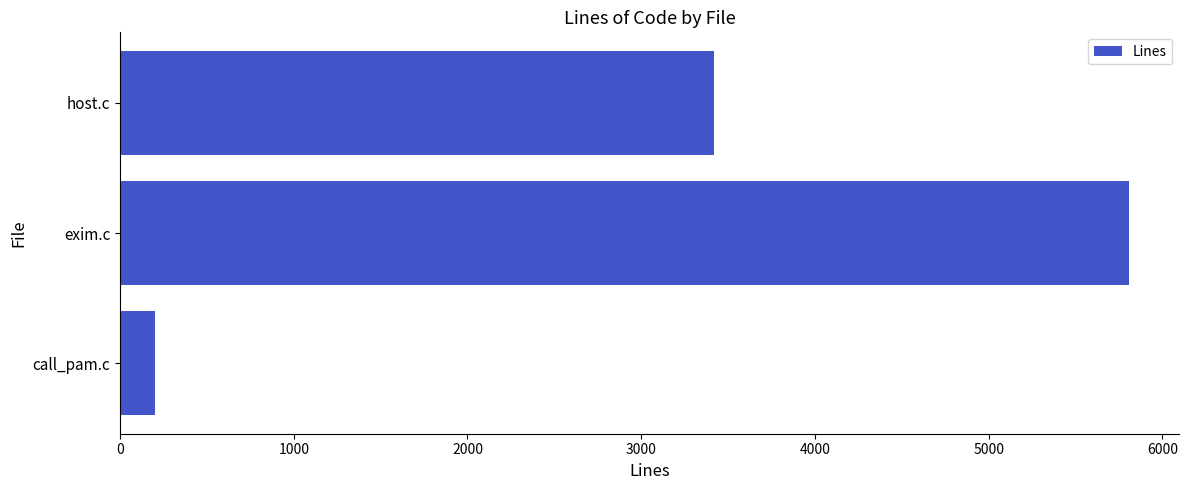

What is the difference between the maximum and minimum values?

5603